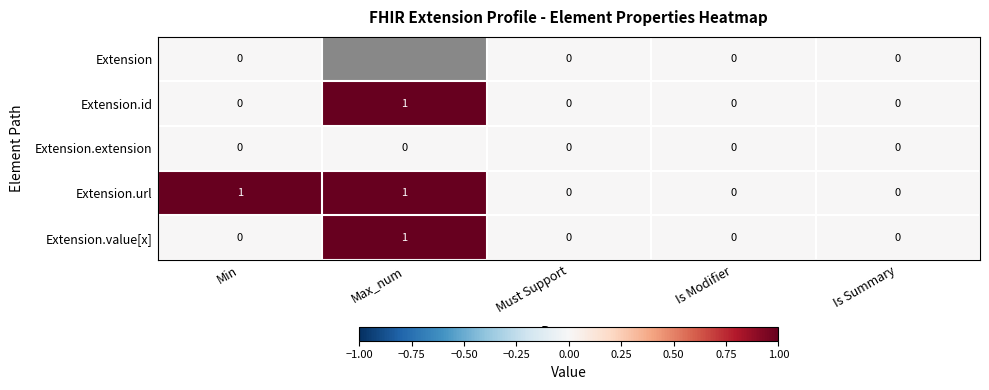

How many Extension.url values are between 0 and 1?

5